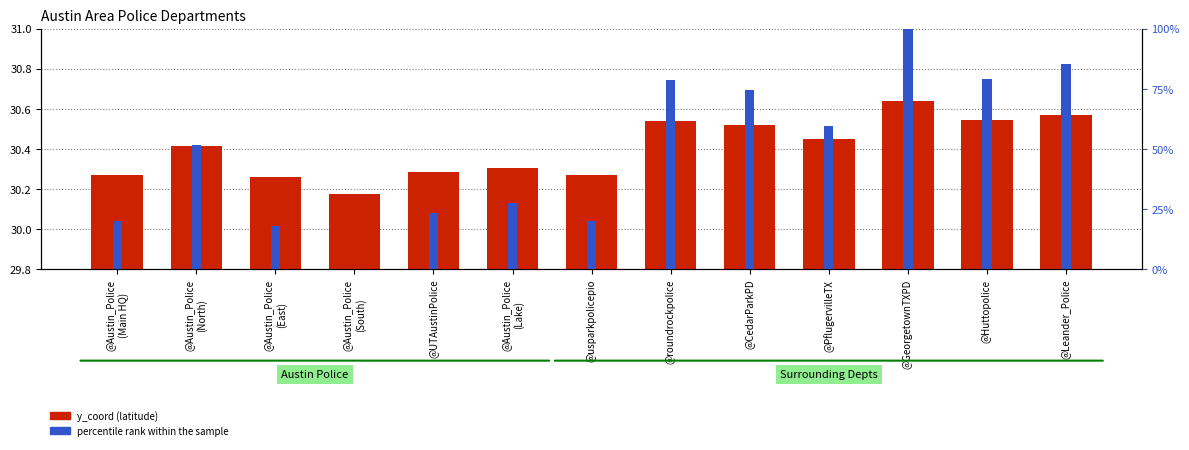

Reading left to right, what are all the values shown in this chart?

@Austin_Police
(Main HQ)=30.3	@Austin_Police
(North)=30.4	@Austin_Police
(East)=30.3	@Austin_Police
(South)=30.2	@UTAustinPolice=30.3	@Austin_Police
(Lake)=30.3	@usparkpolicepio=30.3	@roundrockpolice=30.5	@CedarParkPD=30.5	@PflugervilleTX=30.5	@GeorgetownTXPD=30.6	@Huttopolice=30.5	@Leander_Police=30.6